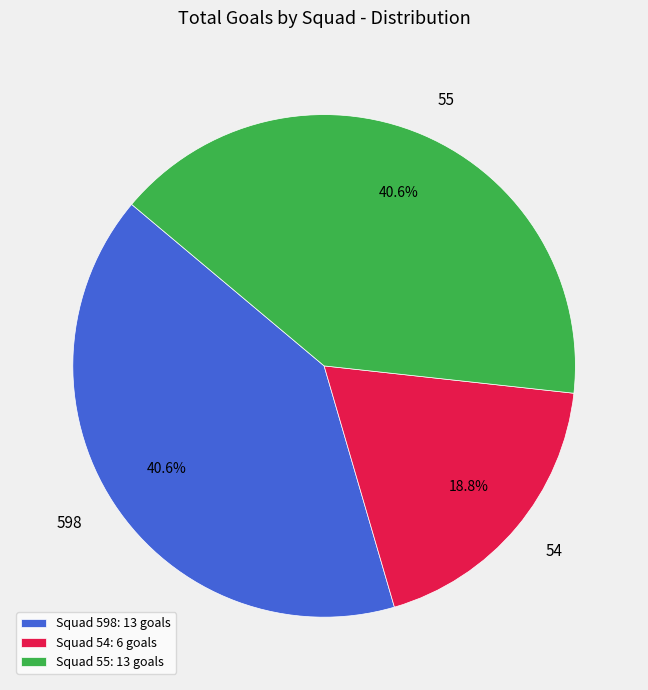

What percentage do 54 and 598 together represent?

59.4%